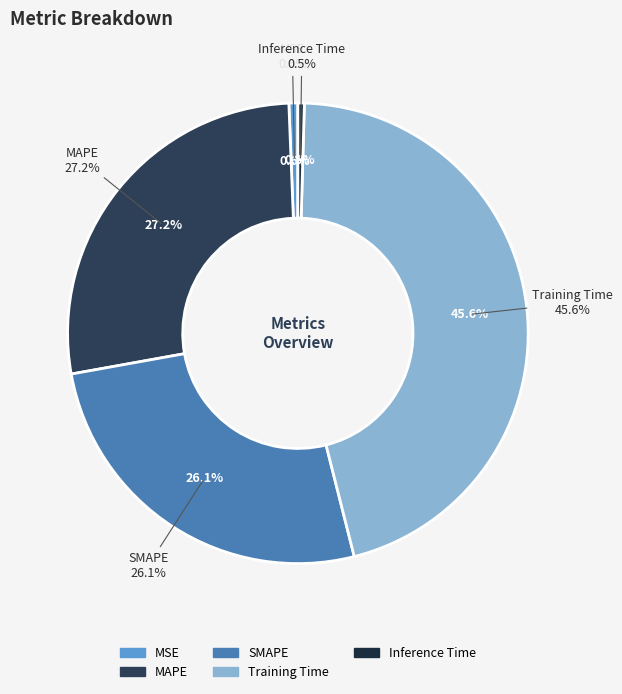

The MSE slice represents 9% of the pie. True or false?

False